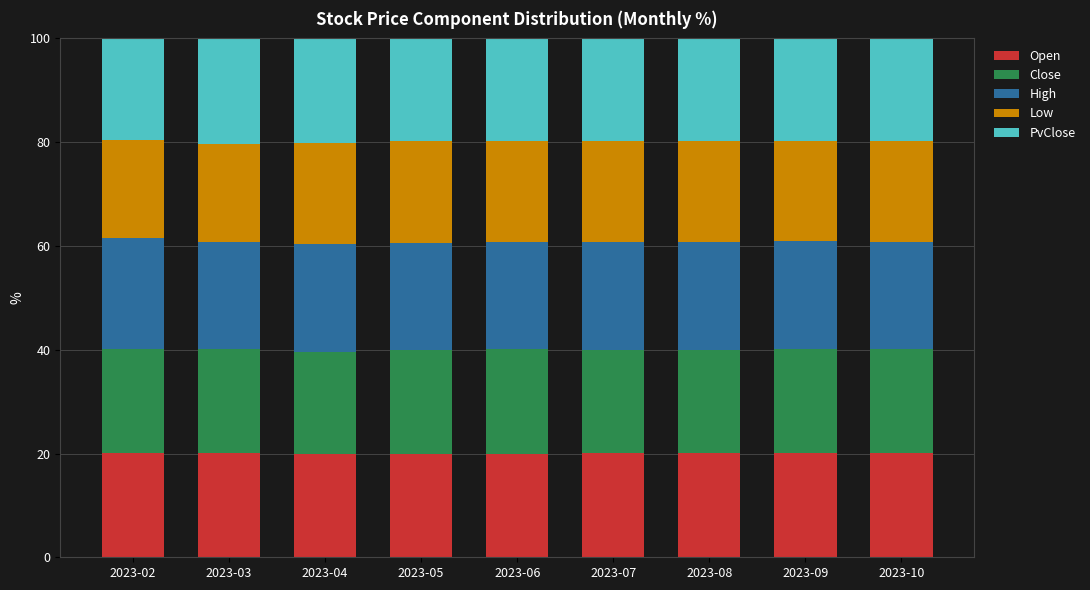

What is the total value across all series at 2023-08?

100.0